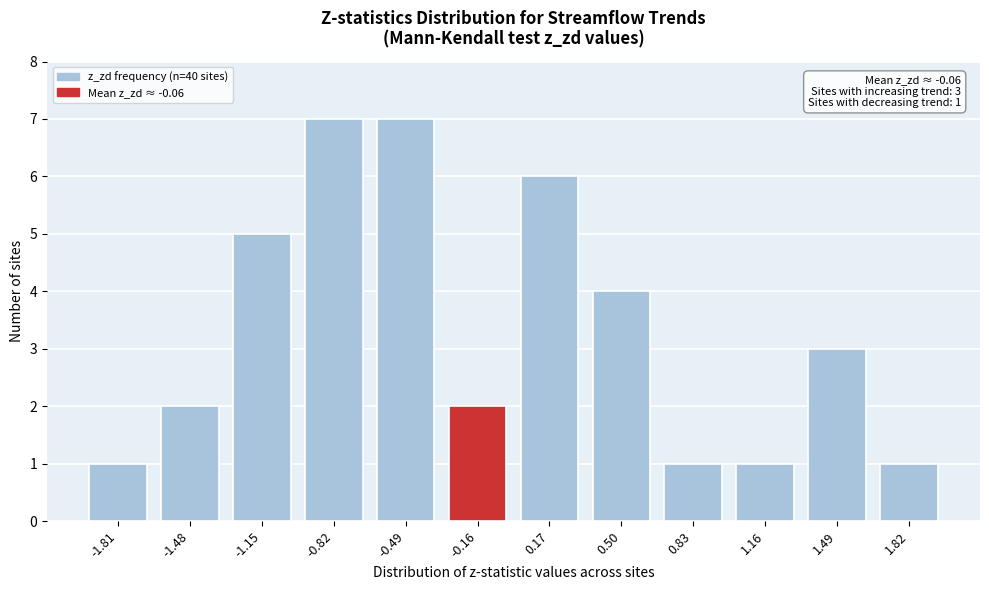

Reading right to left, extract all data points from this chart.

1.82=1	1.49=3	1.16=1	0.83=1	0.50=4	0.17=6	-0.16=2	-0.49=7	-0.82=7	-1.15=5	-1.48=2	-1.81=1